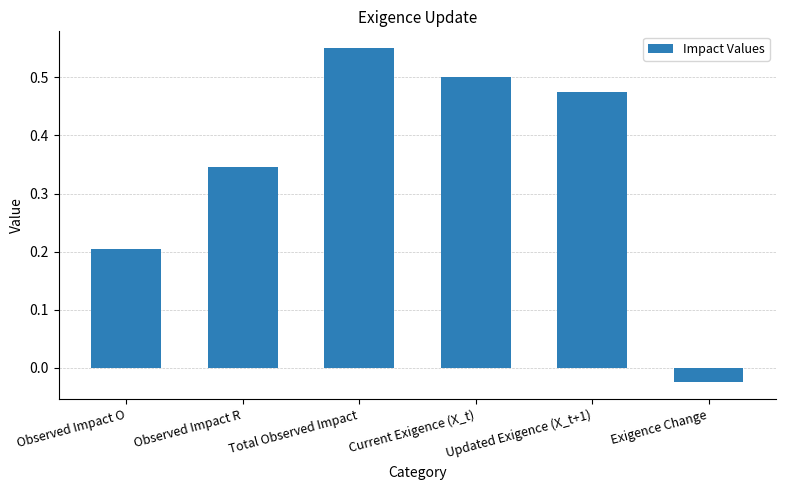

What is the sum of the values at Observed Impact O and Updated Exigence (X_t+1)?

0.7